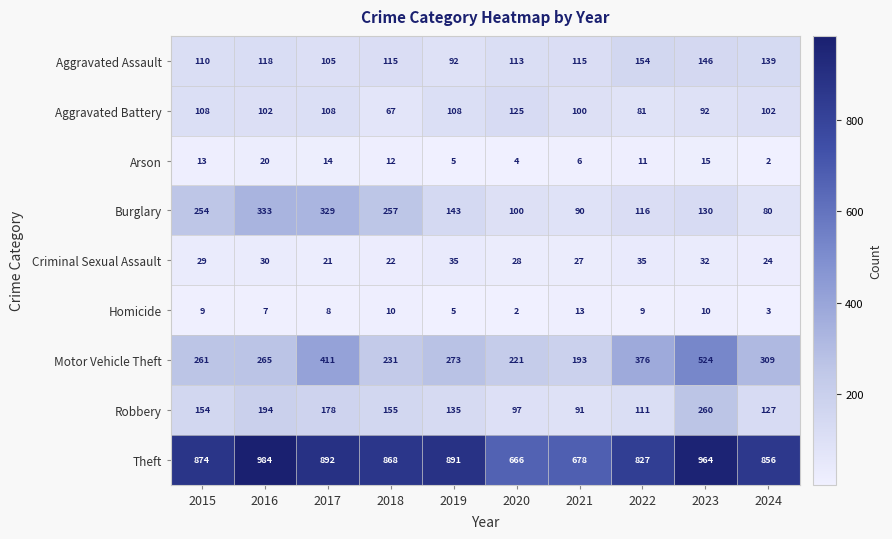

The Criminal Sexual Assault series shows 50 at 2016. True or false?

False